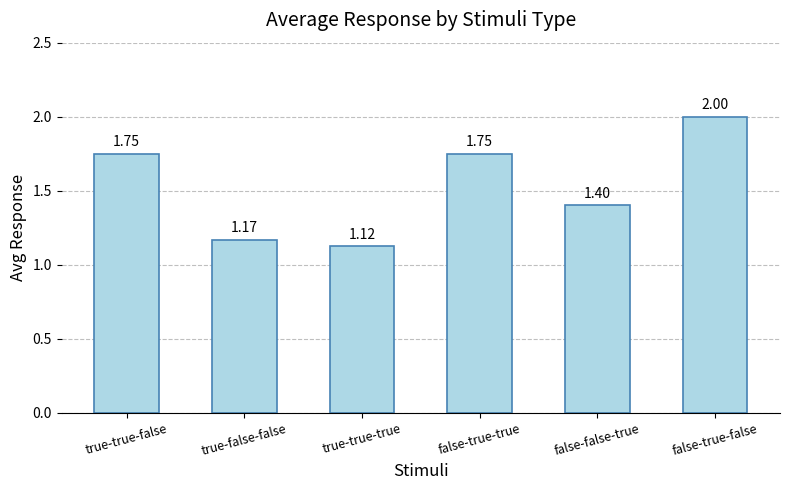

Are the bars horizontal?

No